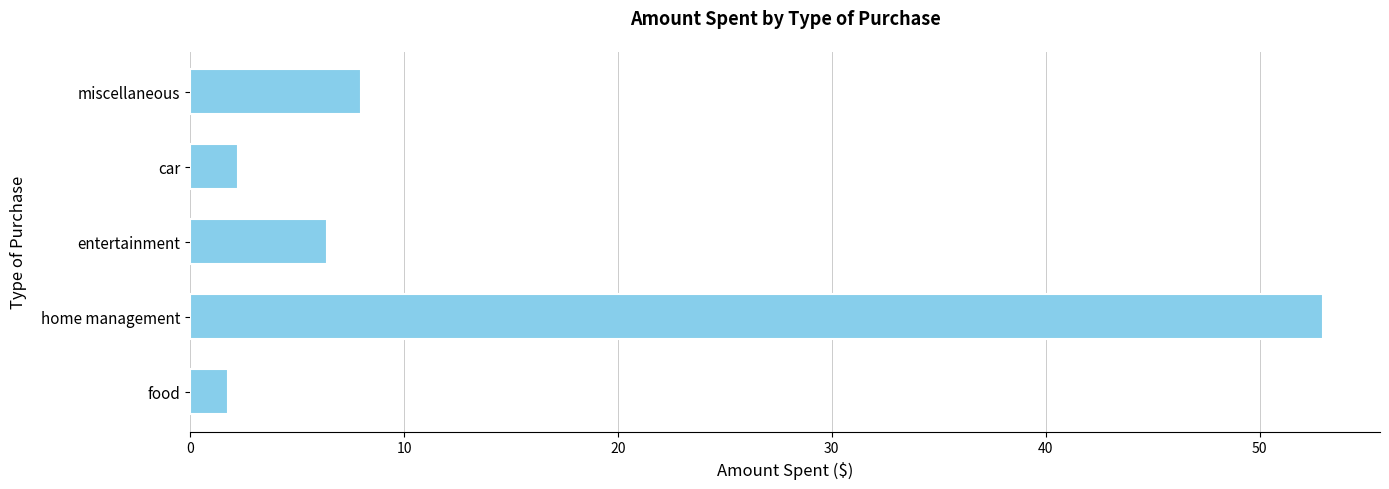

Read the value at miscellaneous.

8.0